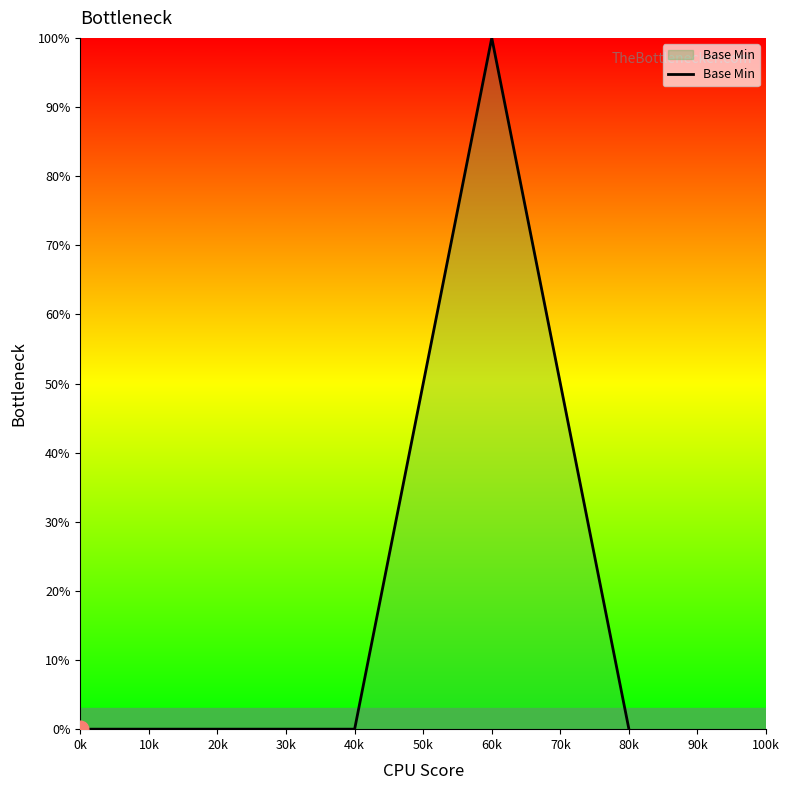

What position from the left is 20k?

2